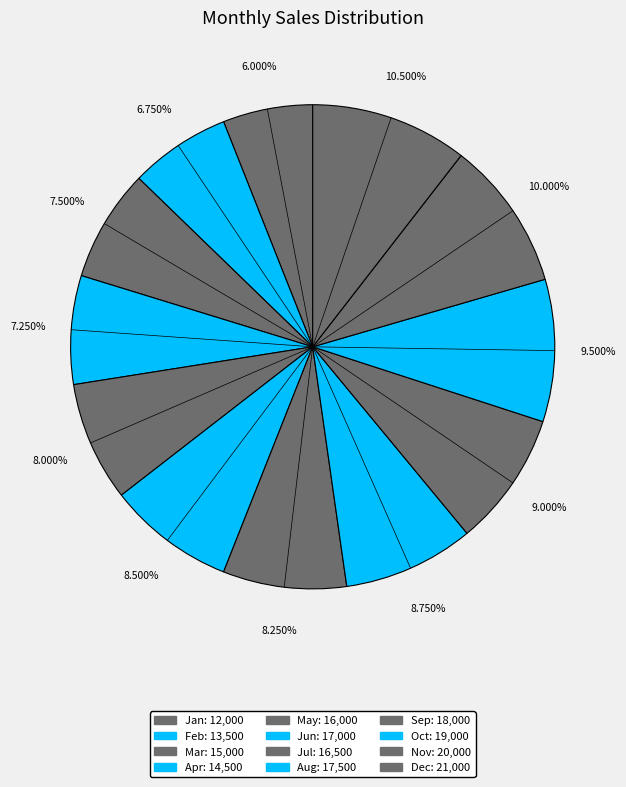

What percentage is the Oct slice, to the nearest percent?

10%